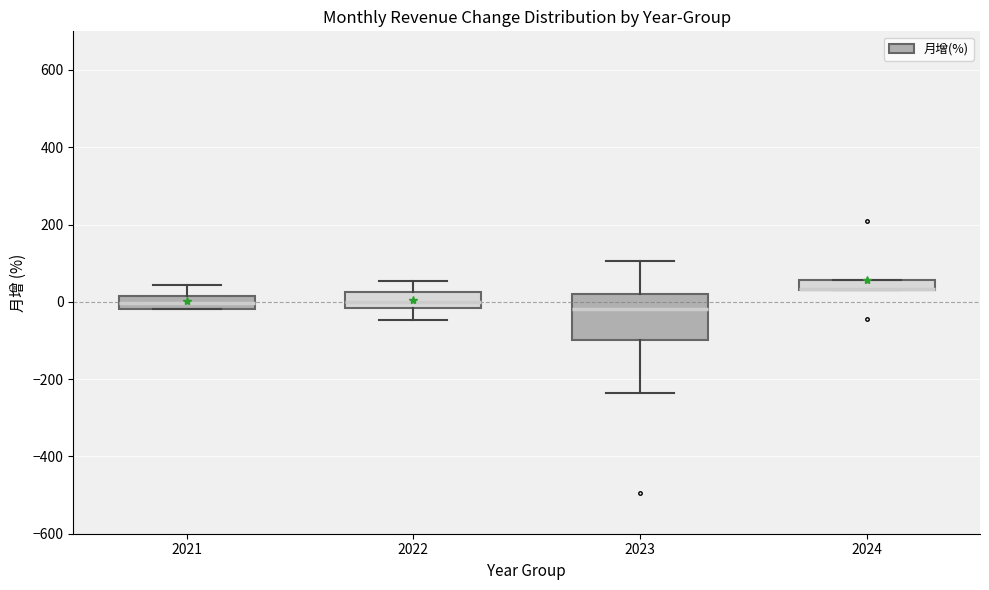

Which box is the tallest, from its lower edge to its upper edge?

2023